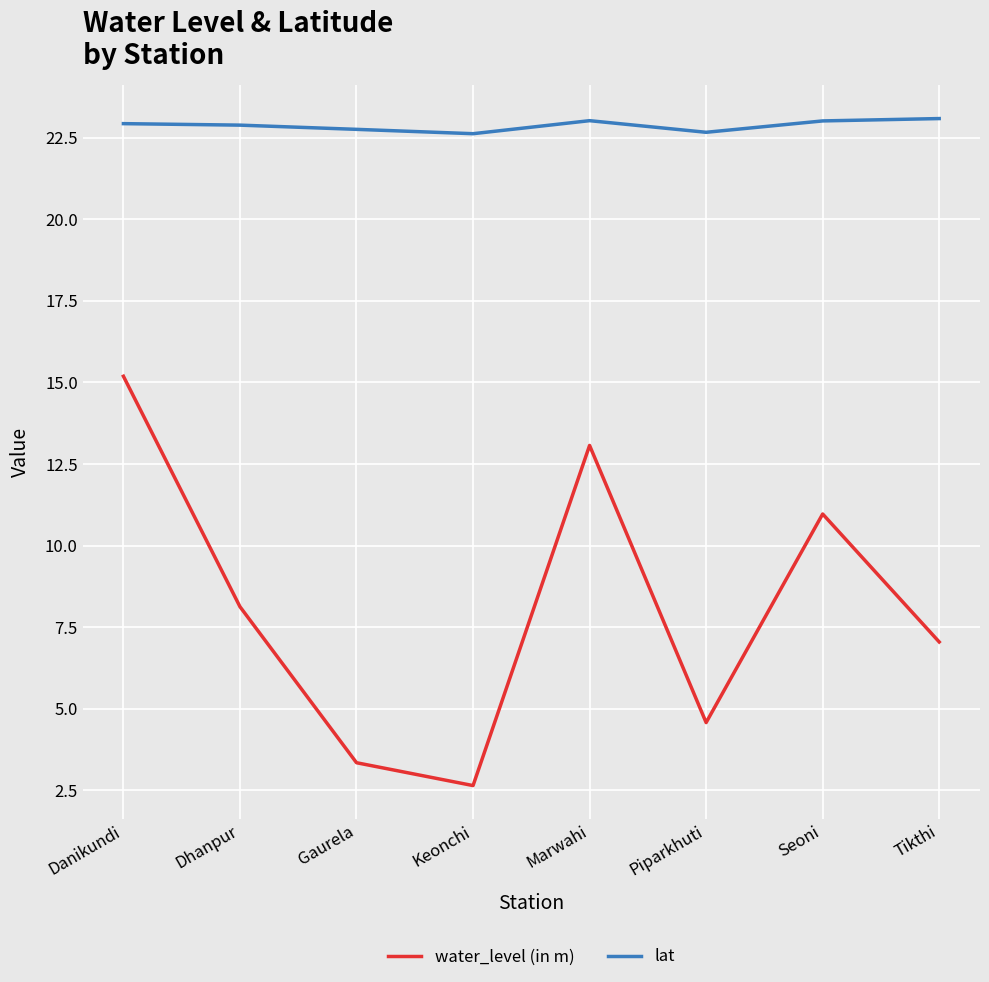

What is the highest value of the lat series?

23.1